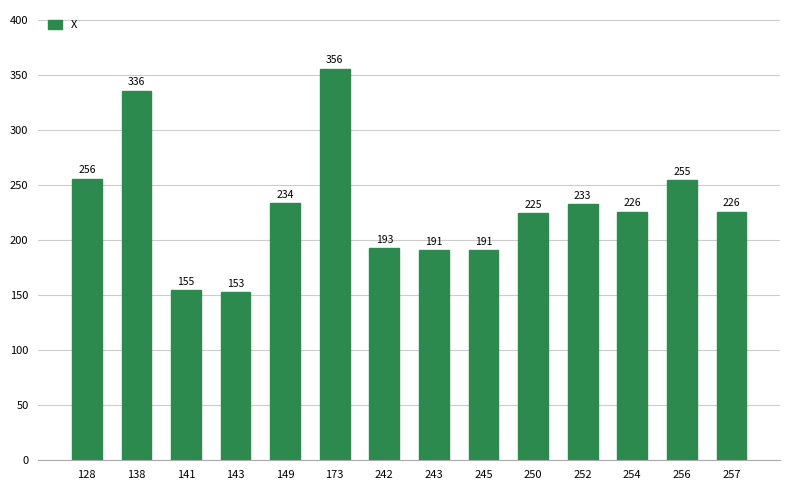

Which label corresponds to the largest value in the chart?

173